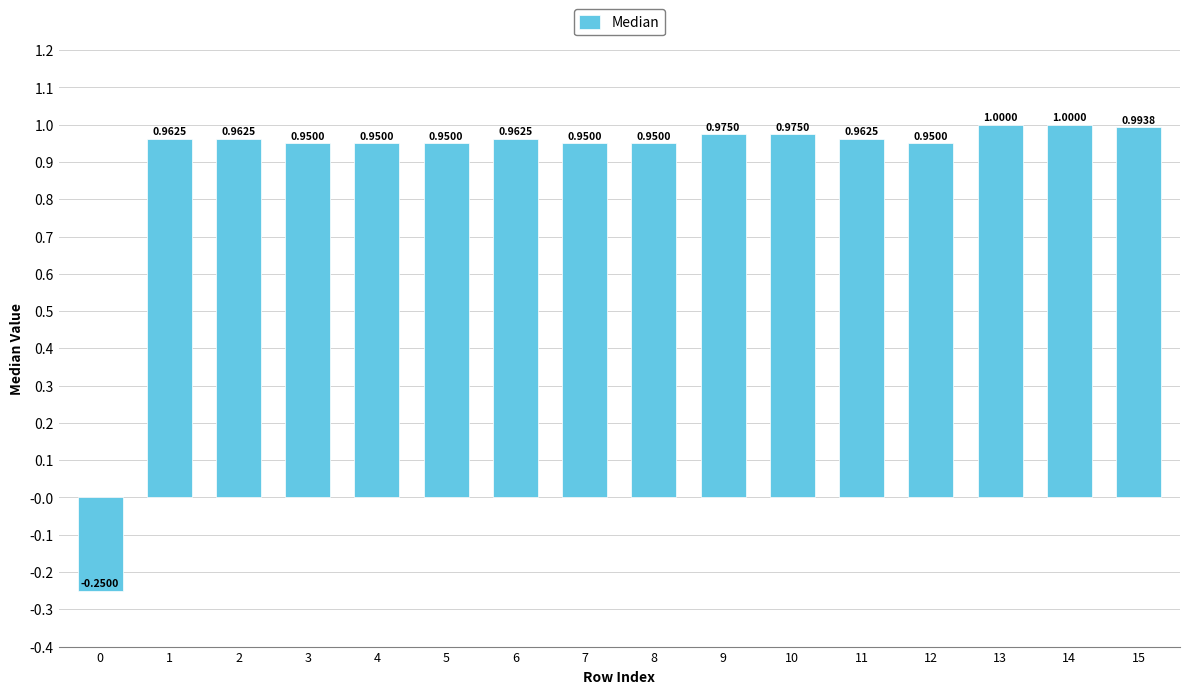

How many data points are above 0?

15